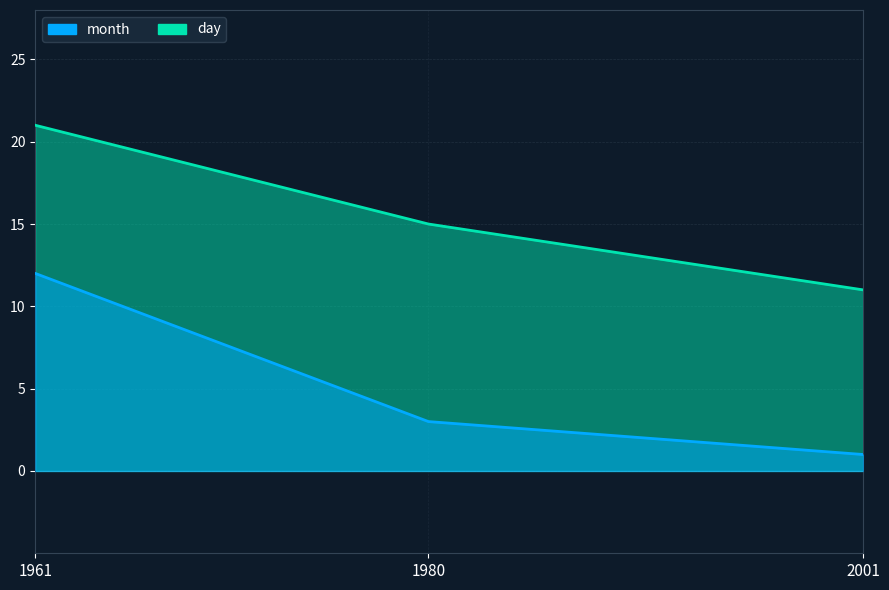

Which series has the largest total across all categories?

day